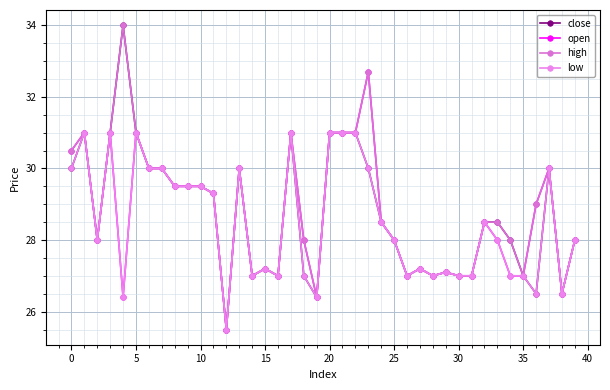

What are all the series names shown in the legend?

close, open, high, low